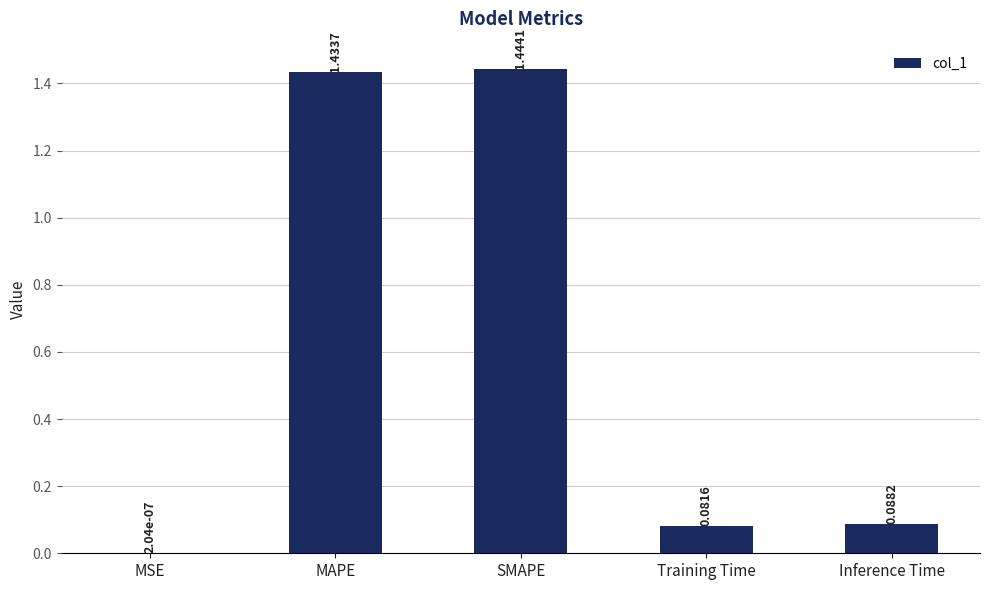

At which label is the value closest to 0?

MSE